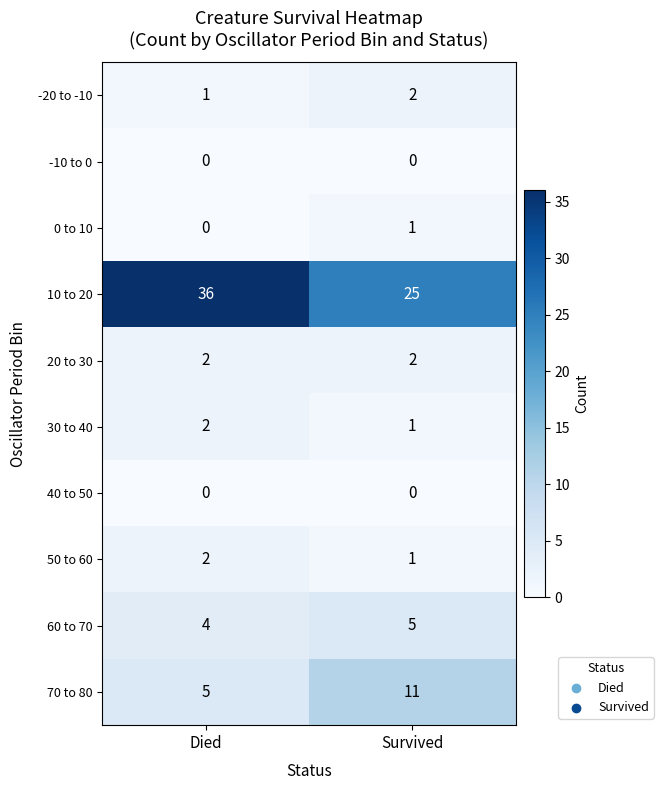

Is the value of 20 to 30 at Survived greater than the value of 30 to 40 at Survived?

Yes